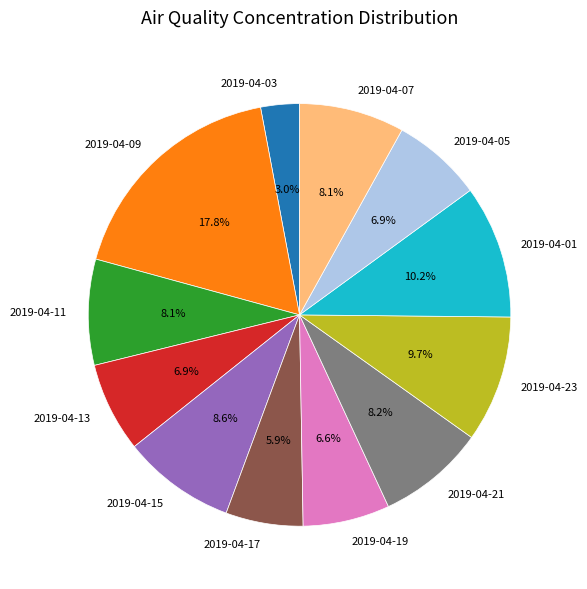

To the nearest percent, what portion does 2019-04-15 represent?

9%